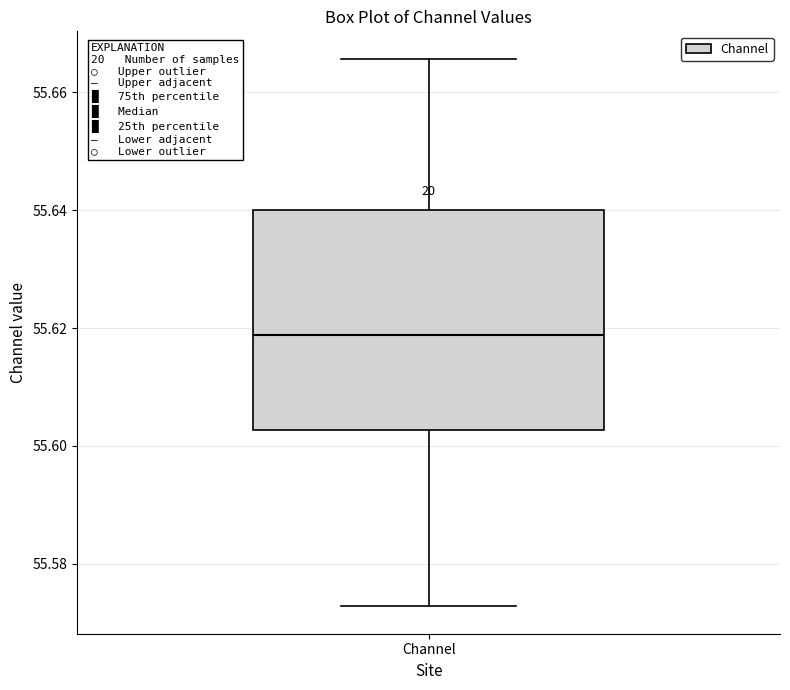

Read this box plot against the y-axis: the position of the median line, the range covered by the box, and the ends of both whiskers. The values are not printed on the chart, so give them approximately, as read against the axis.

median 55.618, box 55.602 to 55.640, whiskers 55.572 to 55.666